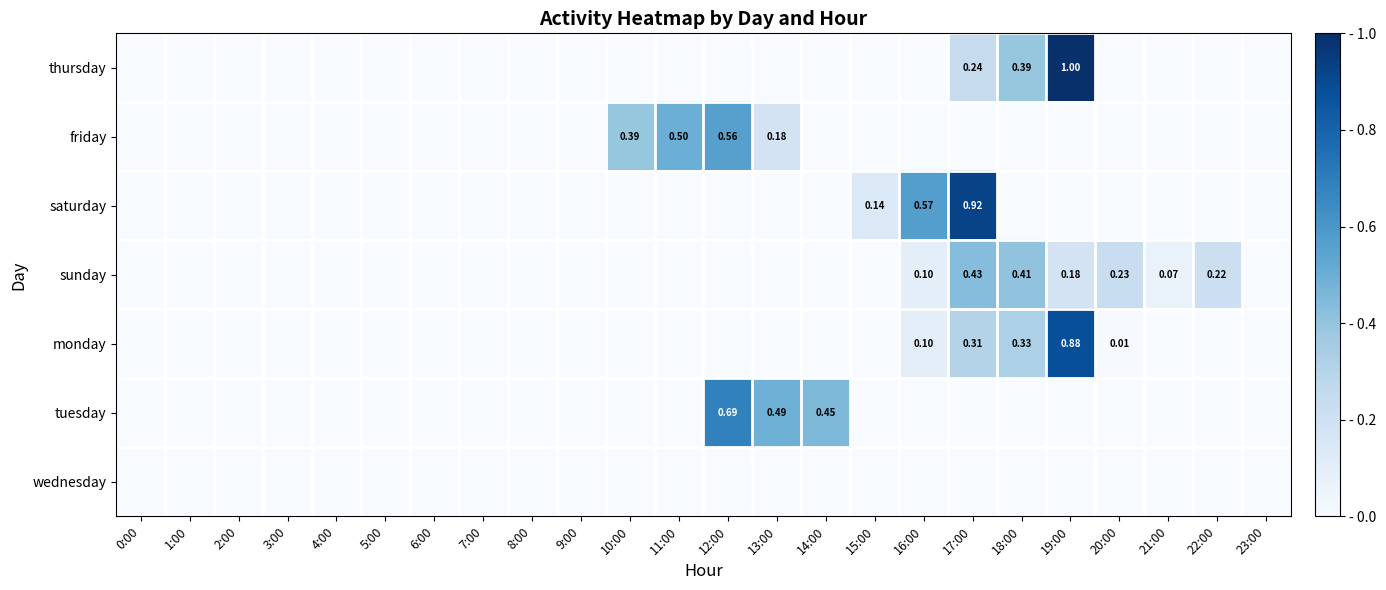

What is the difference between the thursday values at 17:00 and 13:00?

0.2